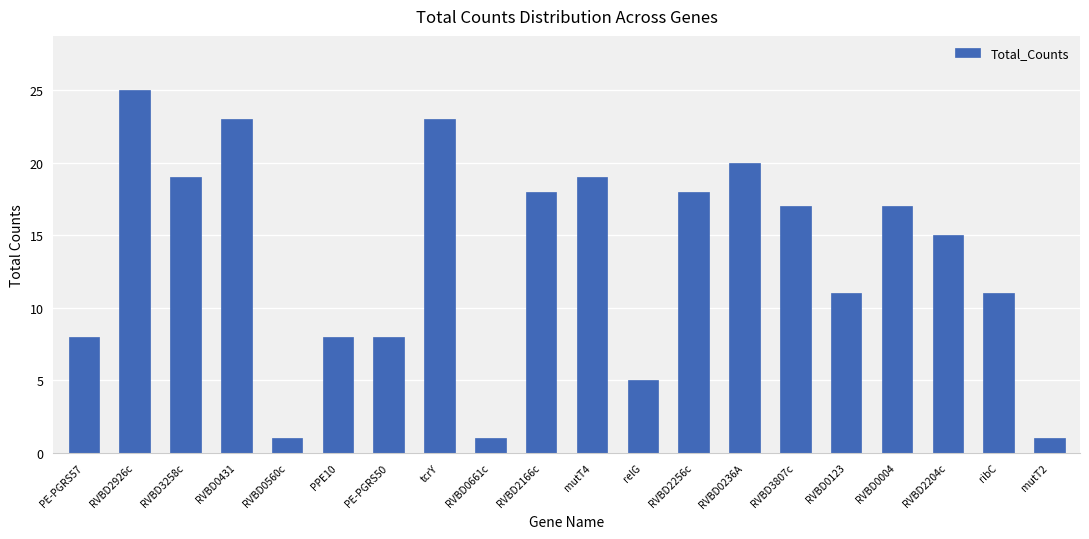

Is it true that the value at RVBD2204c is 15?

True